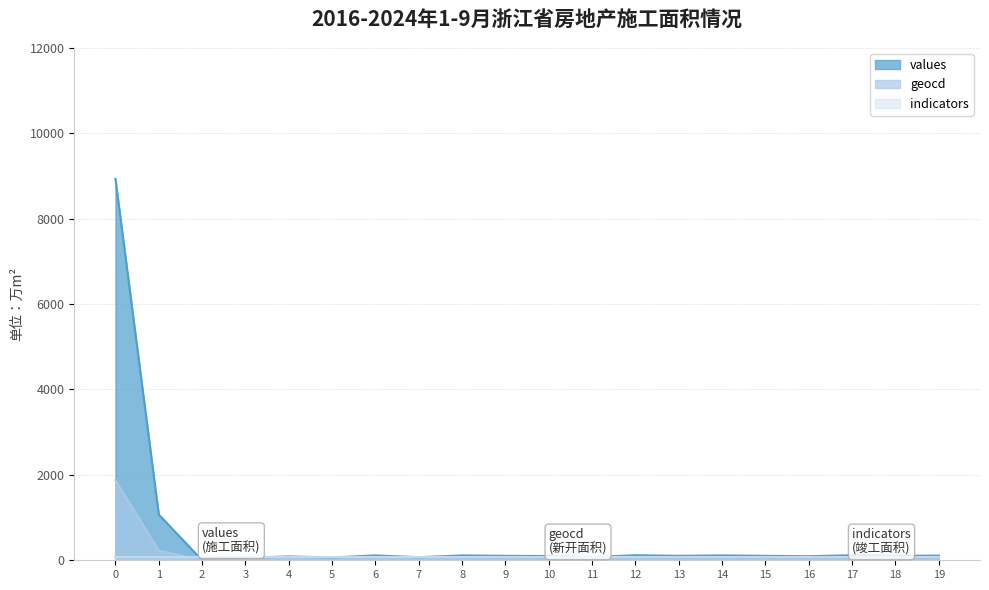

What is the greatest value displayed?

8929.0